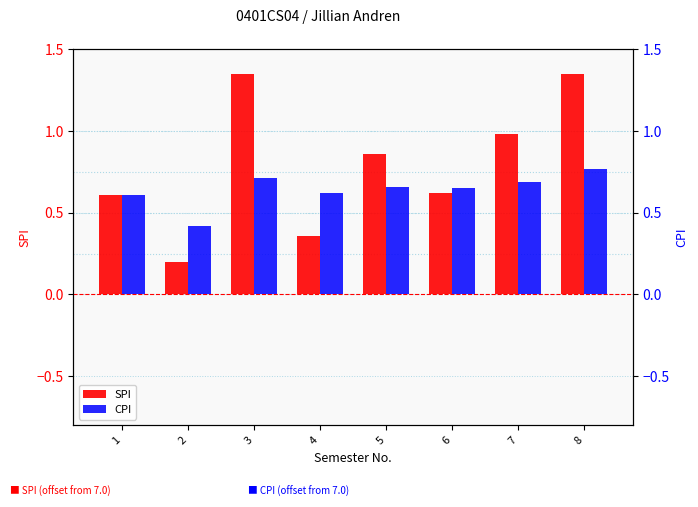

What is the value of the CPI bar at the 2nd from the left?

0.4